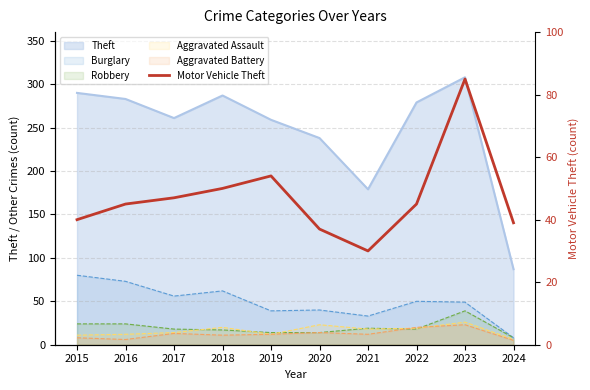

What is the value of the 8th point from the left?

45